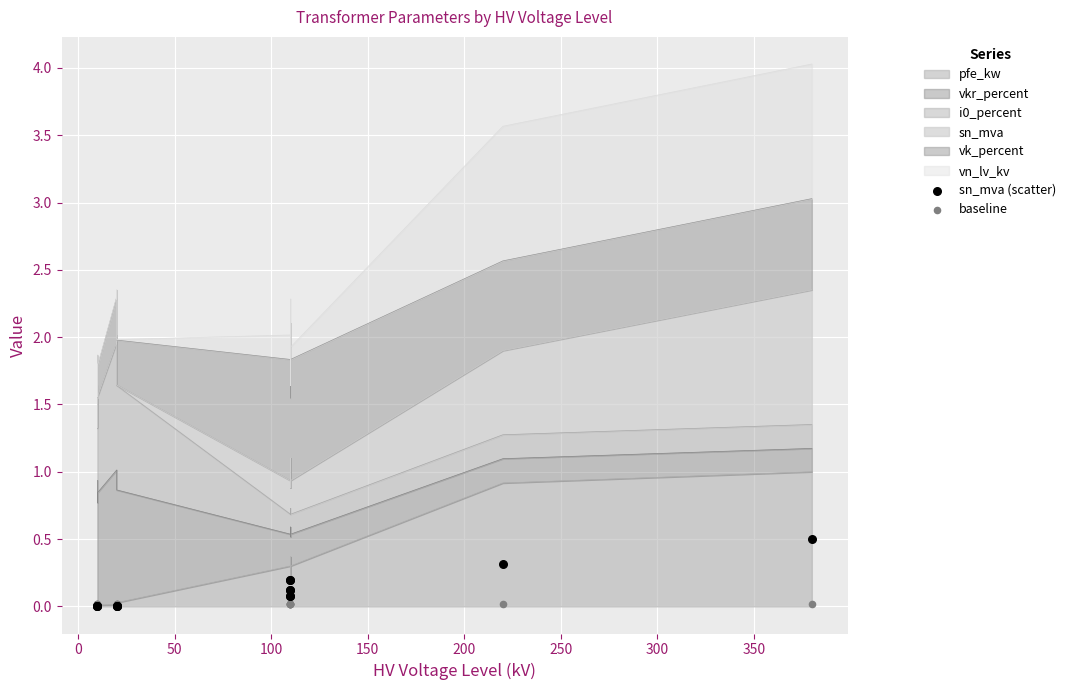

Is the value of sn_mva (scatter) at 200 greater than the value of baseline at 150?

No